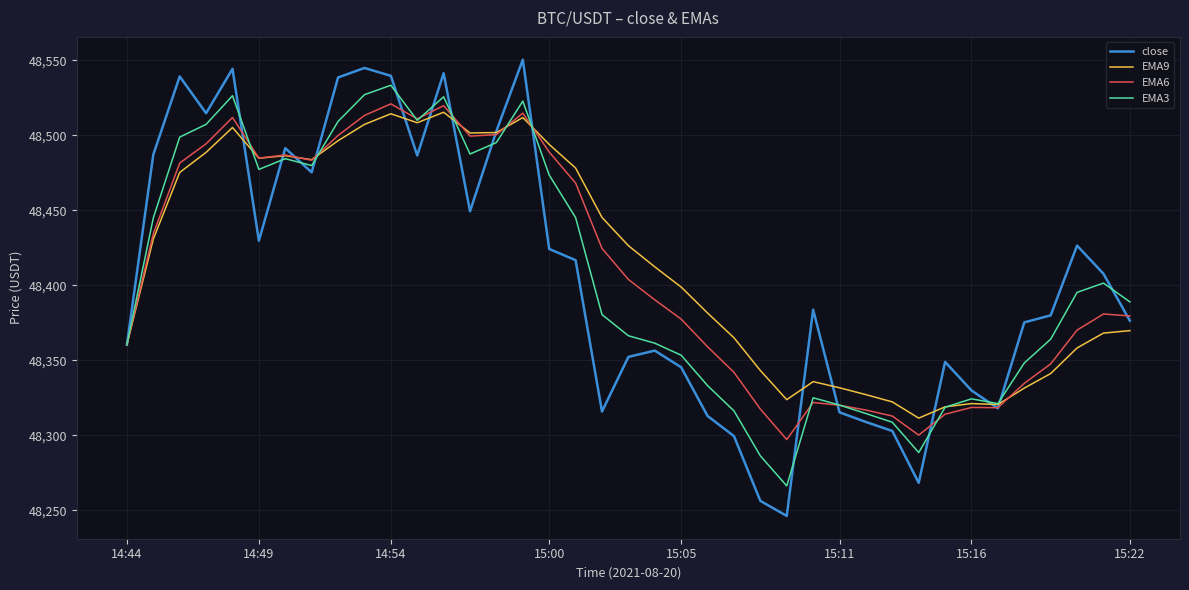

Does the chart have visible grid lines?

Yes